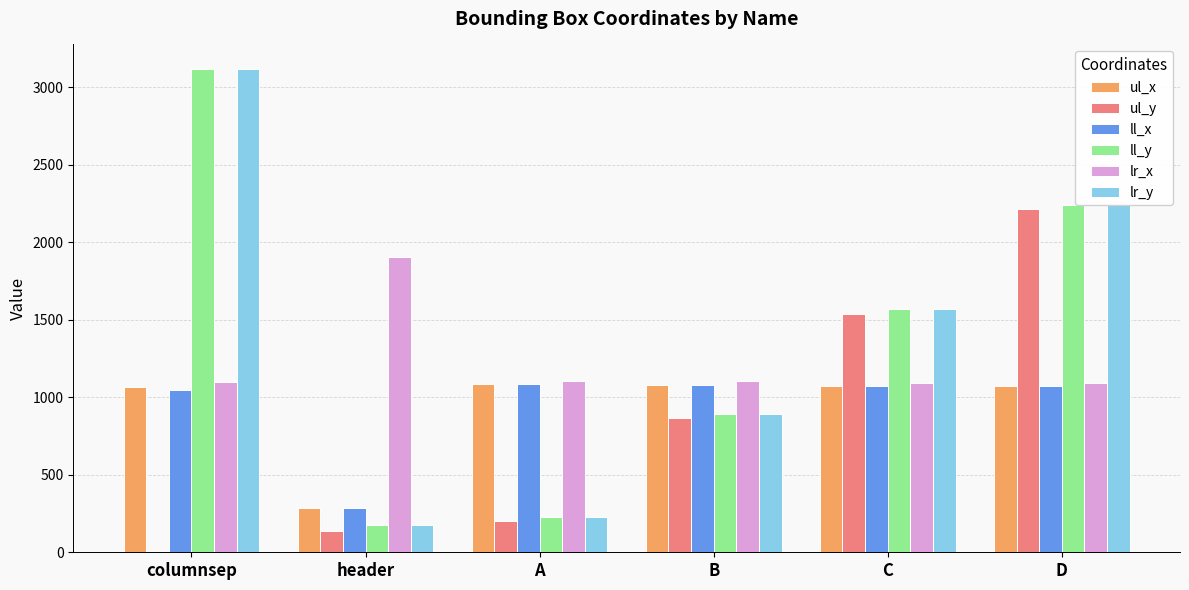

What value does the ll_x series have at A?

1084